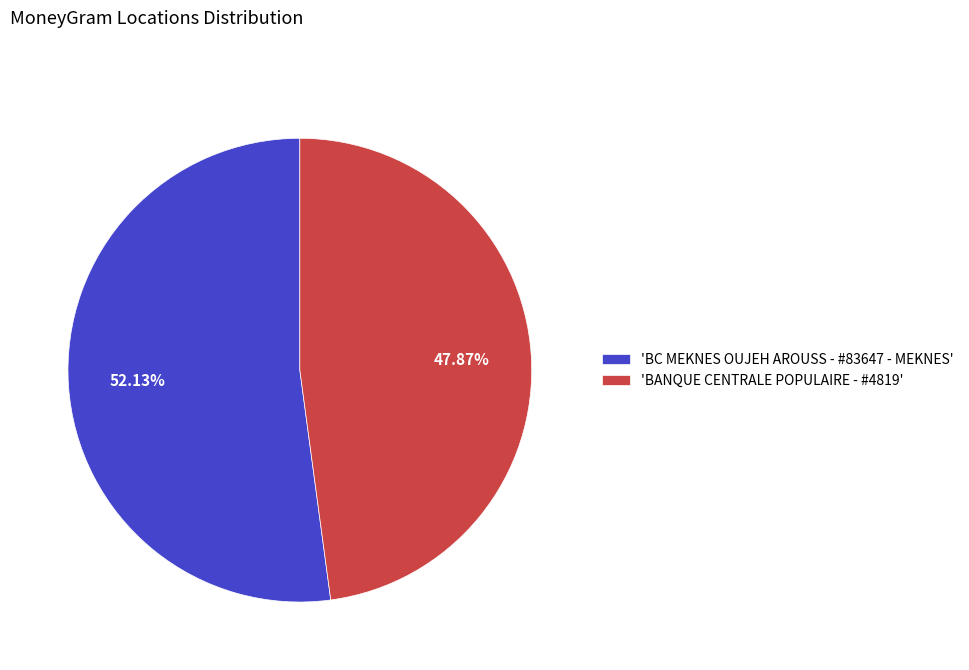

What is the ratio of the value at 'BC MEKNES OUJEH AROUSS - #83647 - MEKNES' to the value at 'BANQUE CENTRALE POPULAIRE - #4819'?

1.1